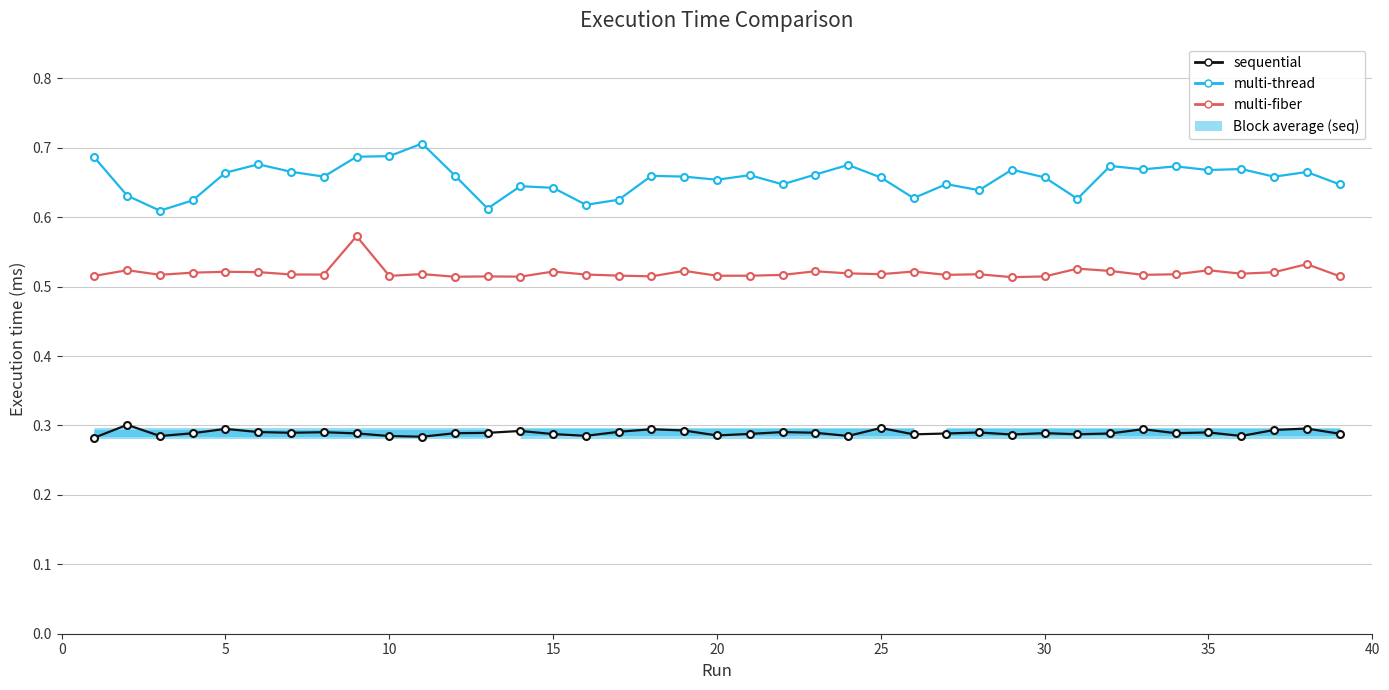

The value of multi-fiber at 18 is 0.8. True or false?

False